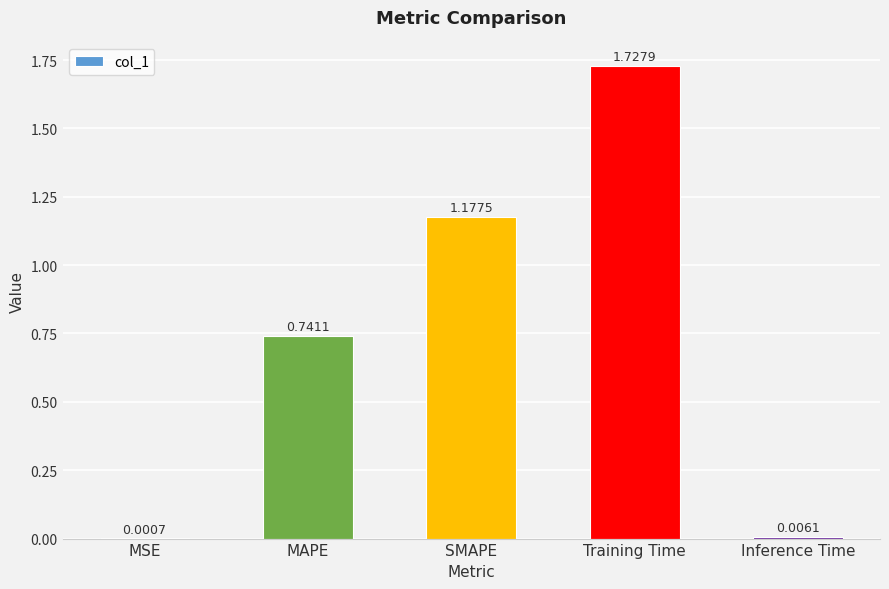

Which label corresponds to the largest value in the chart?

Training Time